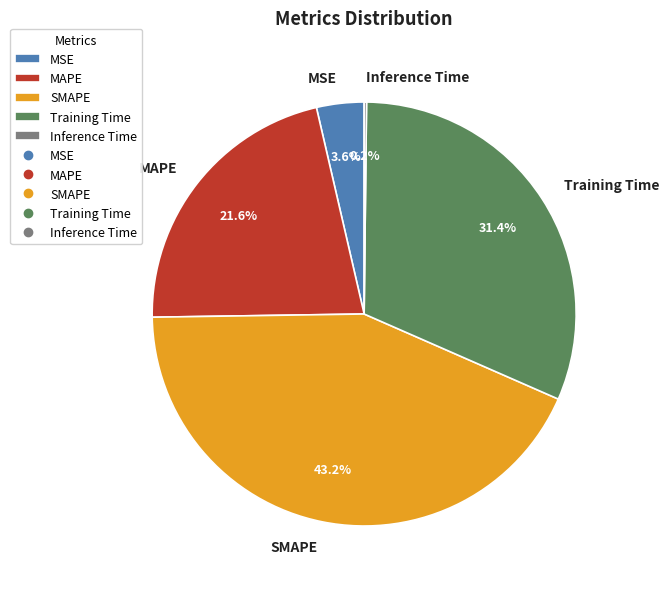

To the nearest percent, what is the difference between the largest and smallest slice percentages?

43%